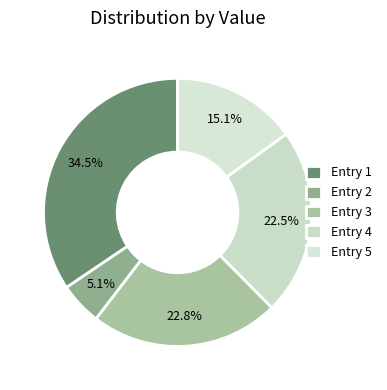

How many segments does this pie chart have?

5